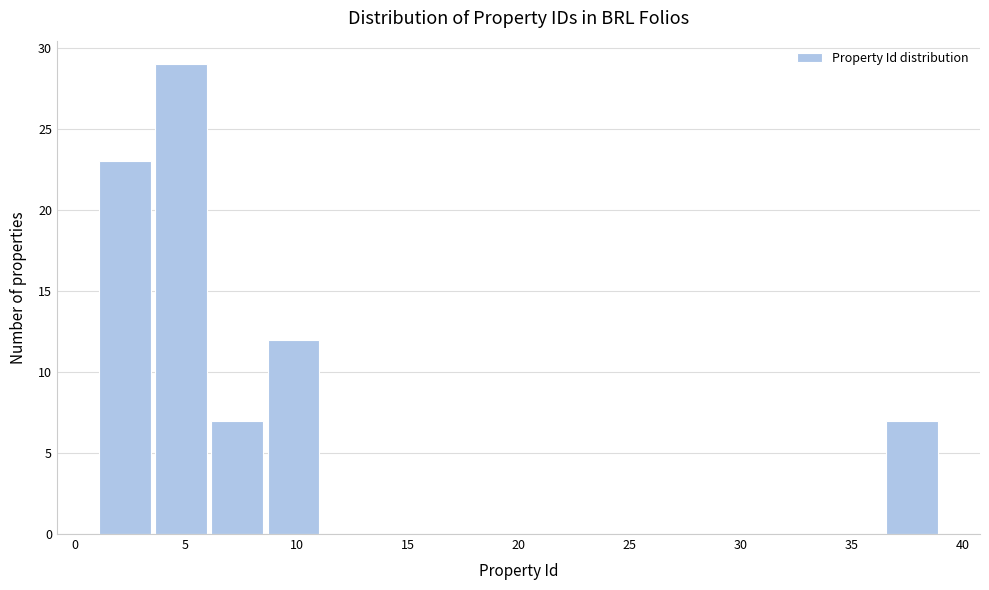

Which range on the x-axis has the tallest bar?

3.5 to 6.0